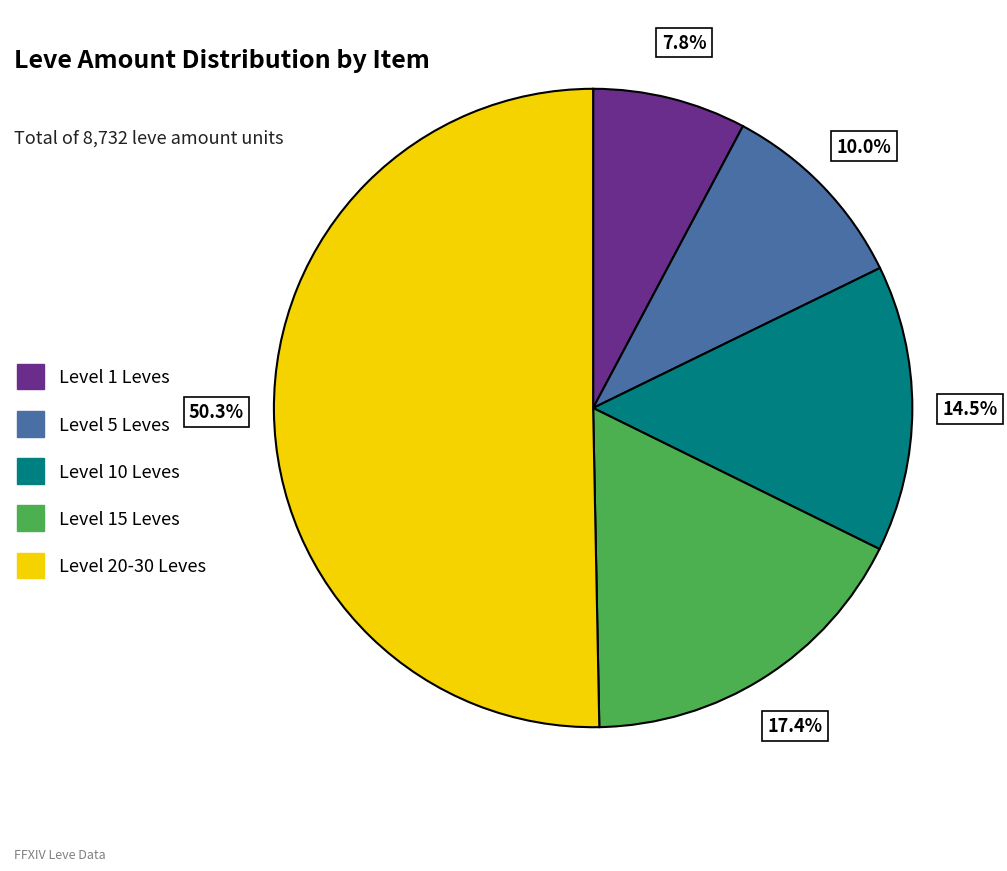

What is the largest slice in the pie chart?

Level 20-30 Leves